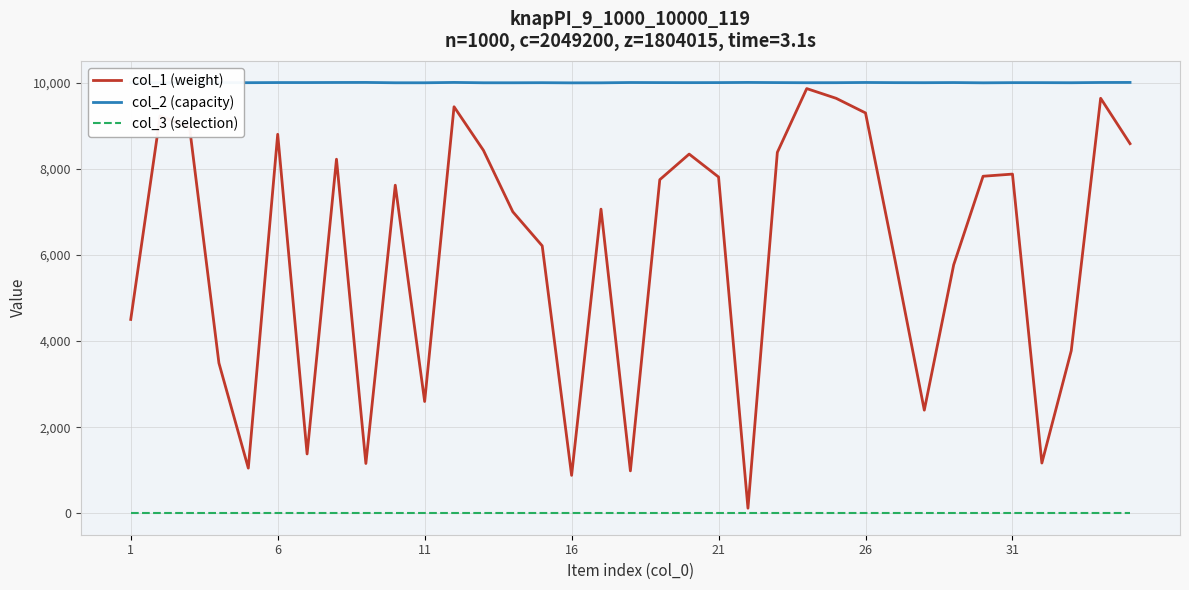

Does the chart have visible grid lines?

Yes